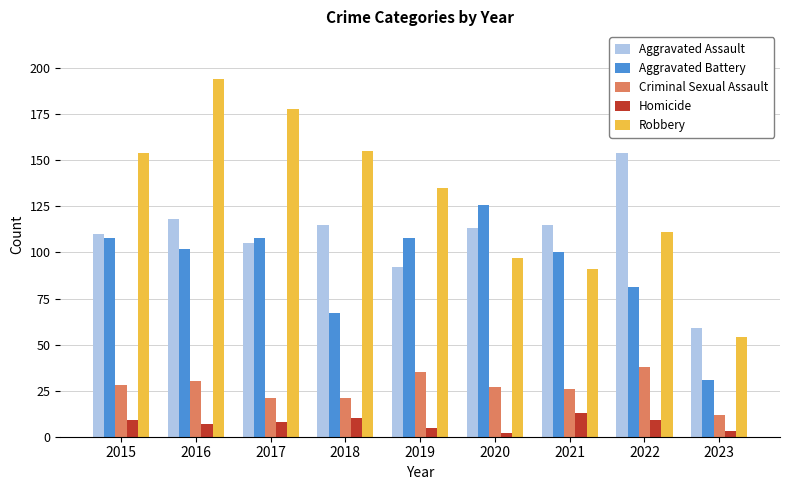

Which category has the highest value in the Robbery series?

2016